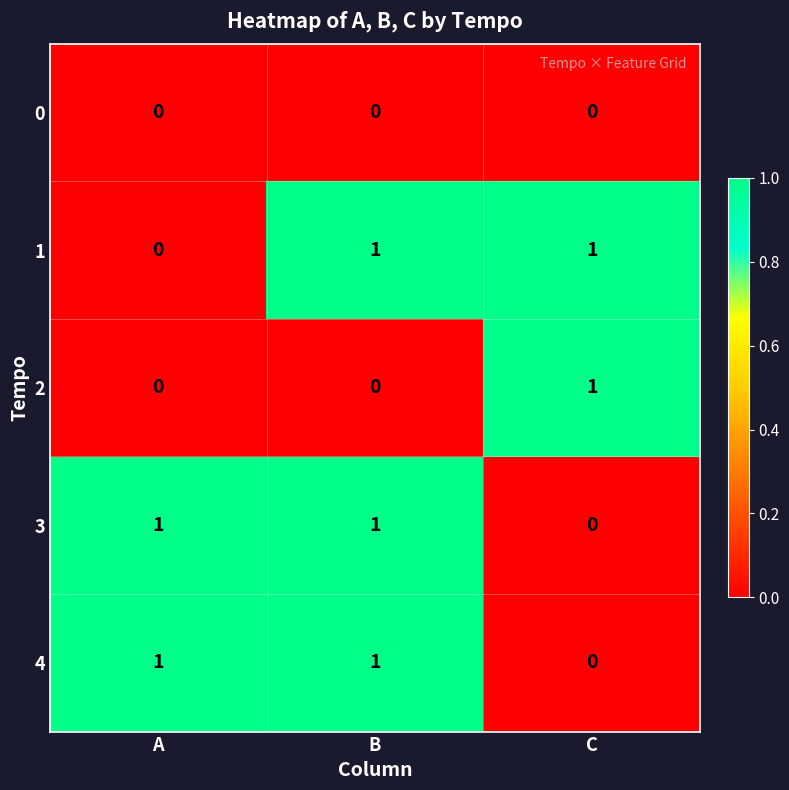

Which series changed the most between A and B?

1